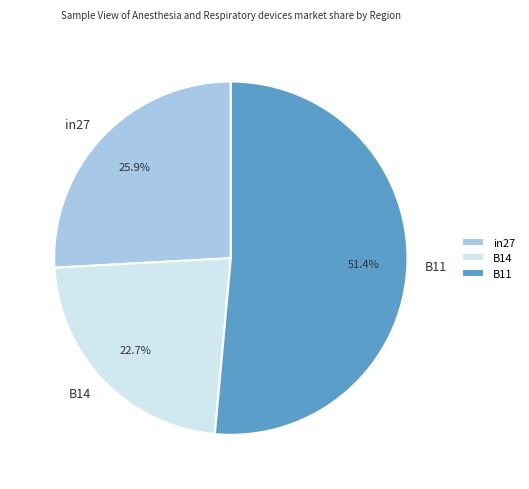

Rank the categories by value from lowest to highest.

B14, in27, B11